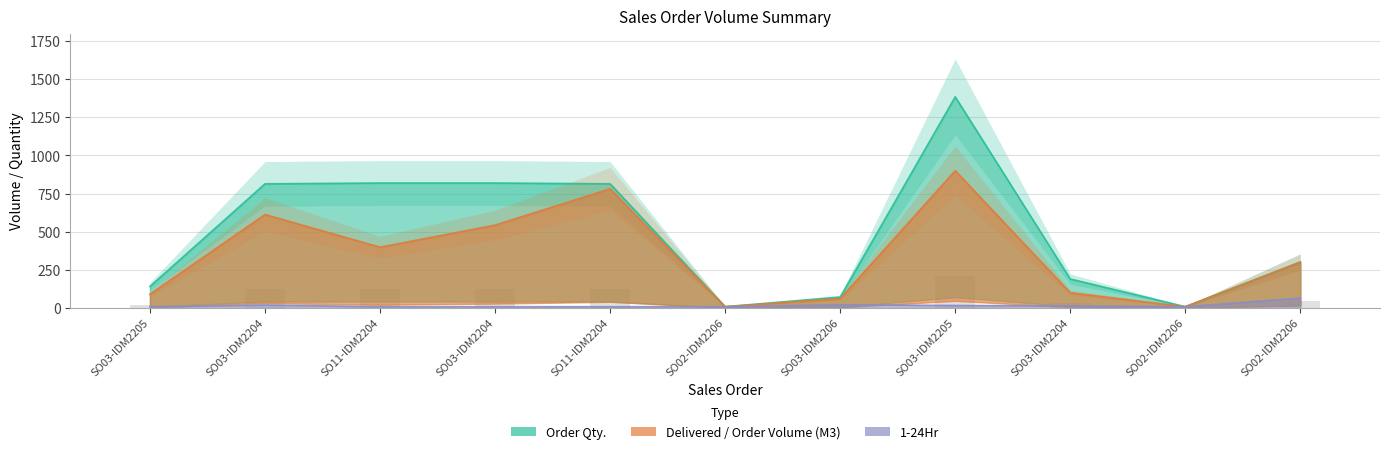

Between SO03-IDM2204 and SO02-IDM2206, which is larger?

SO02-IDM2206